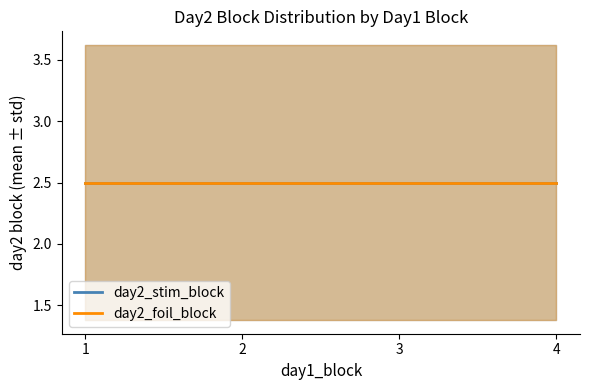

What is the difference between the second highest and minimum values in the day2_stim_block series?

3